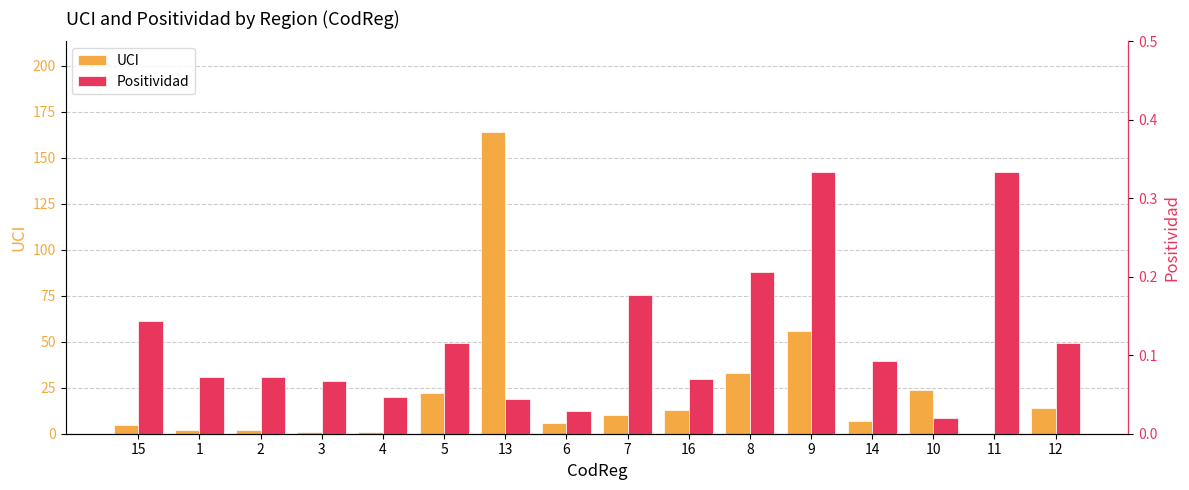

At how many categories does at least one series exceed 96?

1